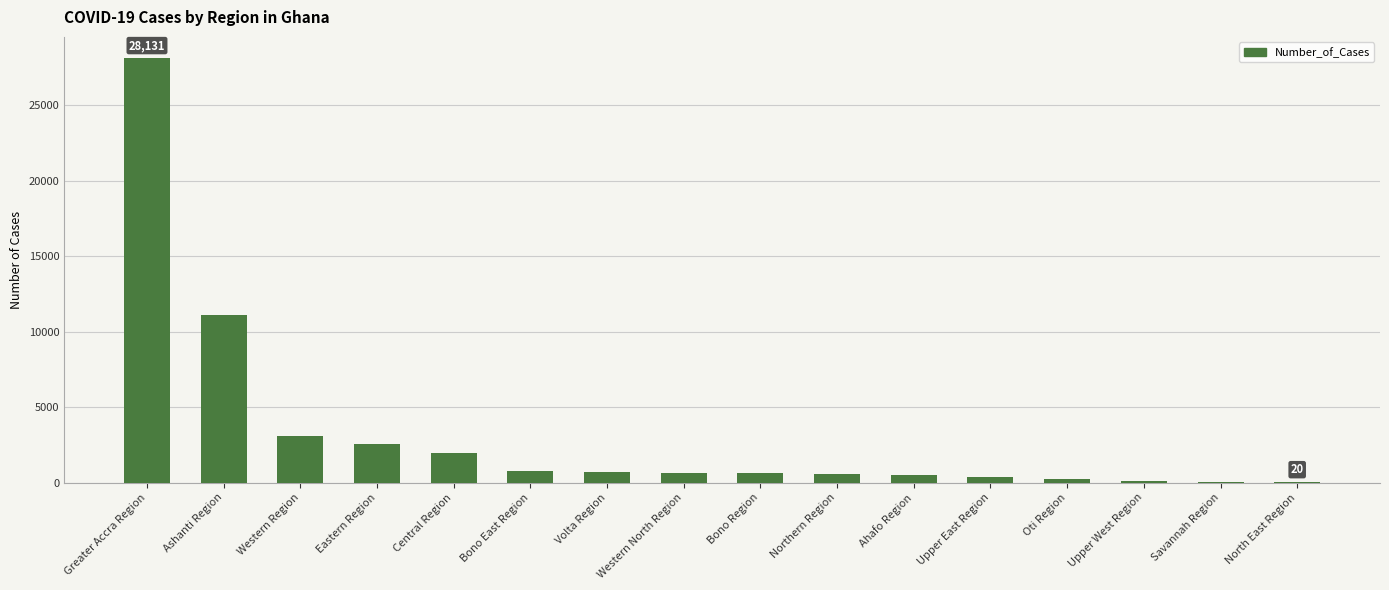

Does the chart contain stacked bars?

No